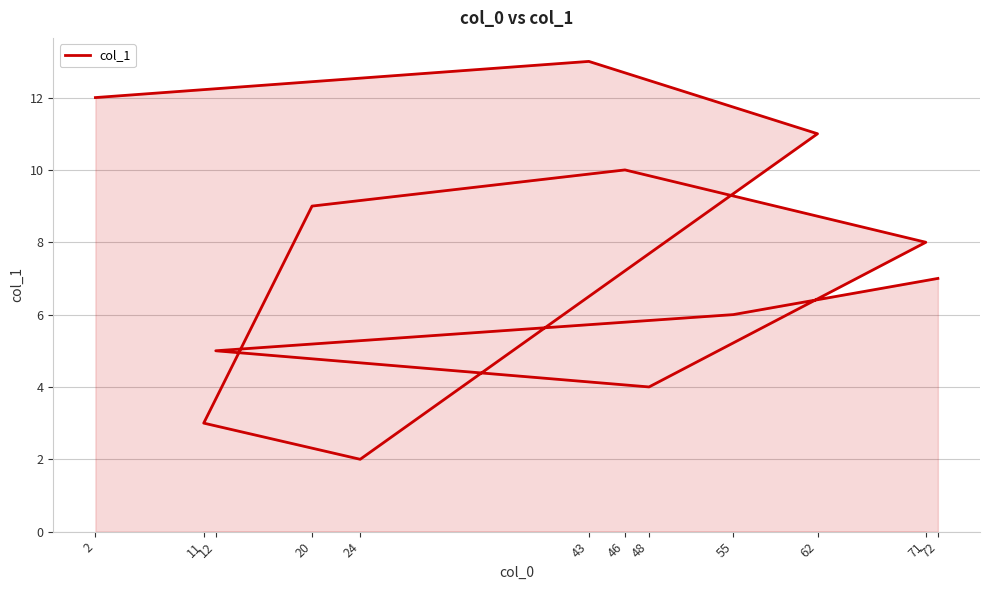

What is the change in value from 71 to 43?

+5